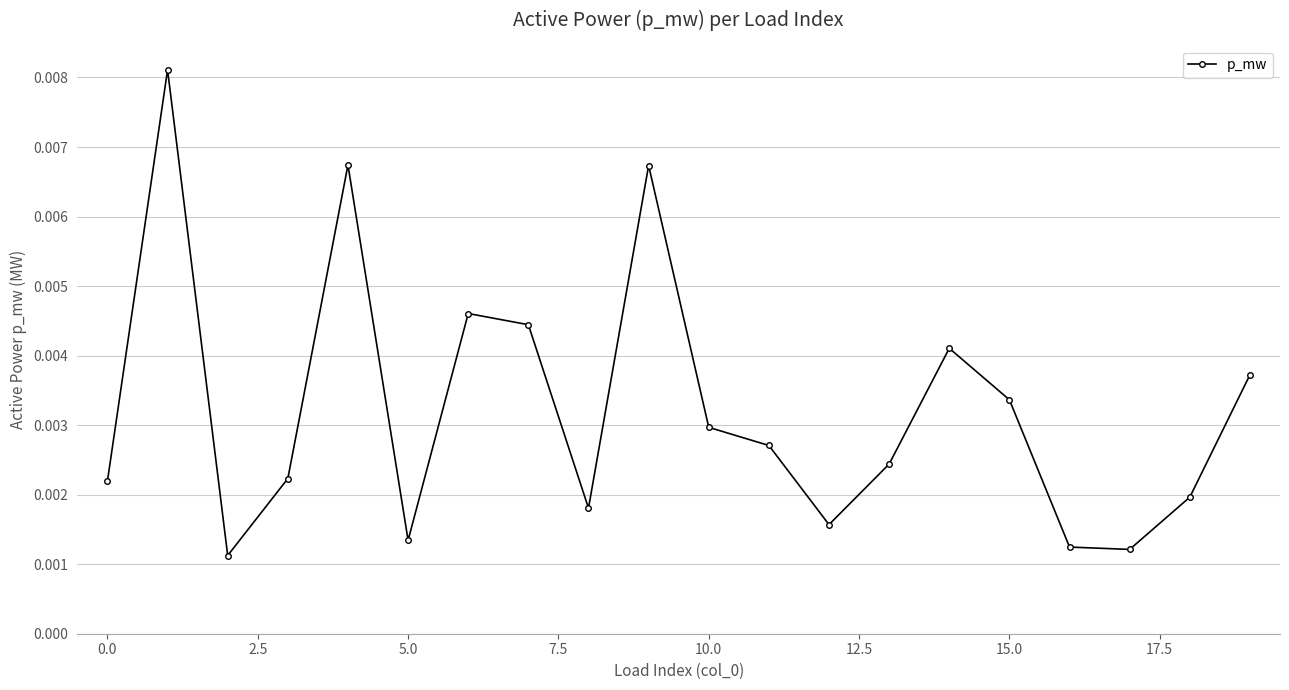

Count the values in the range 0 to 1.

20